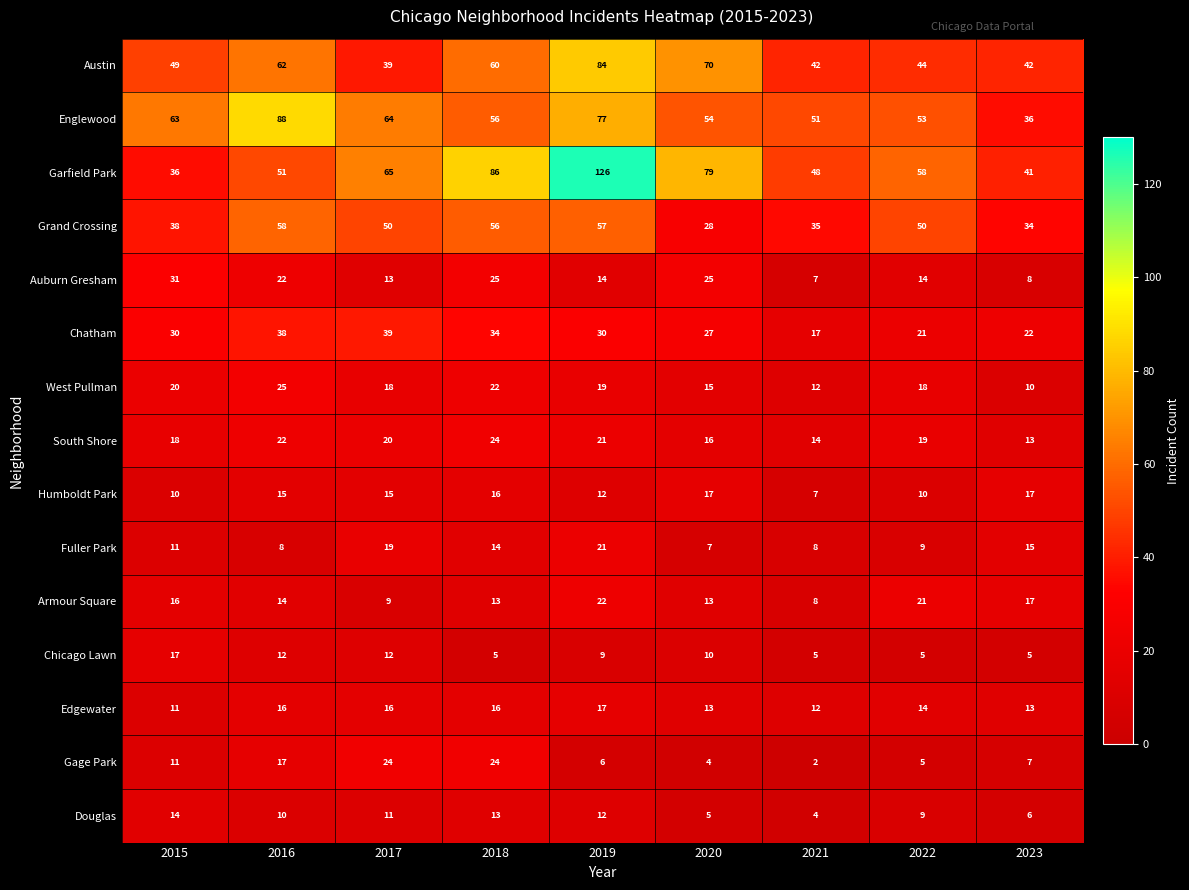

How many distinct data groups are displayed?

15